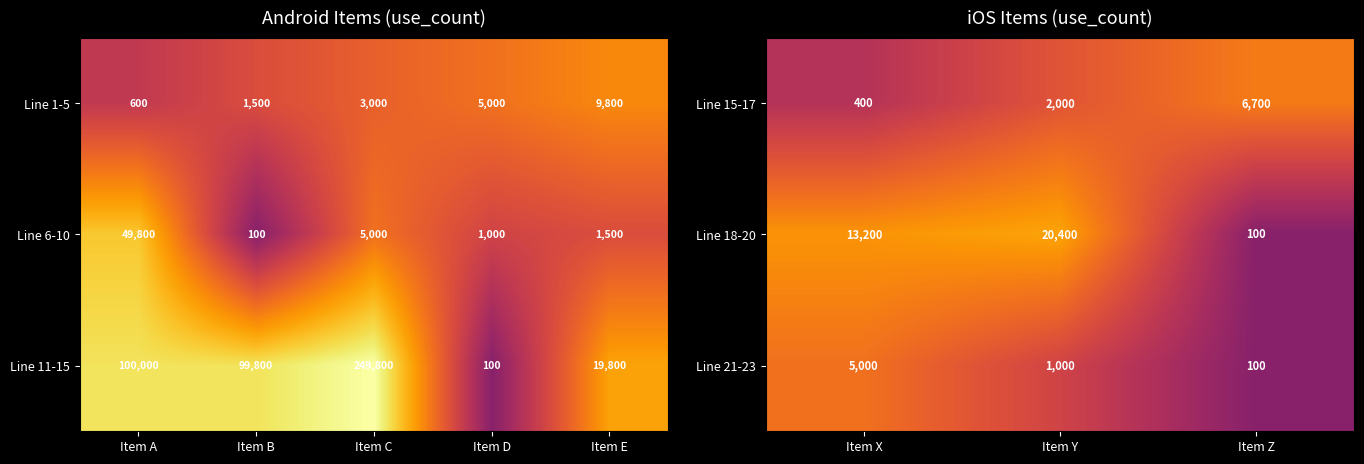

What is the average value of the Line 15-17 series?

3033